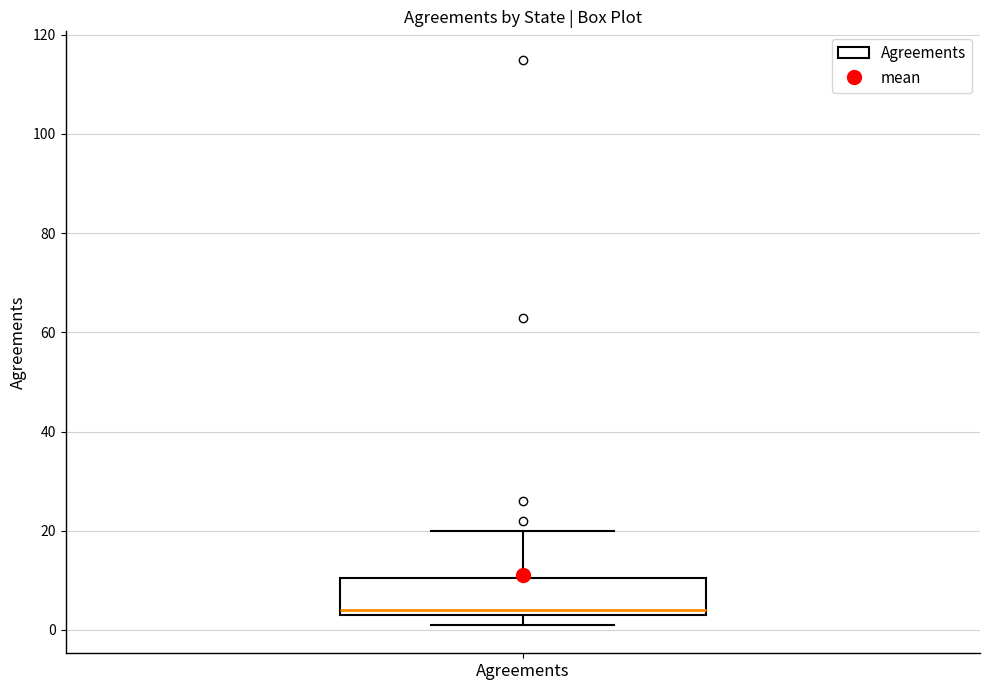

Read this box plot against the y-axis: the position of the median line, the range covered by the box, and the ends of both whiskers. The values are not printed on the chart, so give them approximately, as read against the axis.

median 4 (just above the box's lower edge), box 4 to 10, whiskers 2 to 20